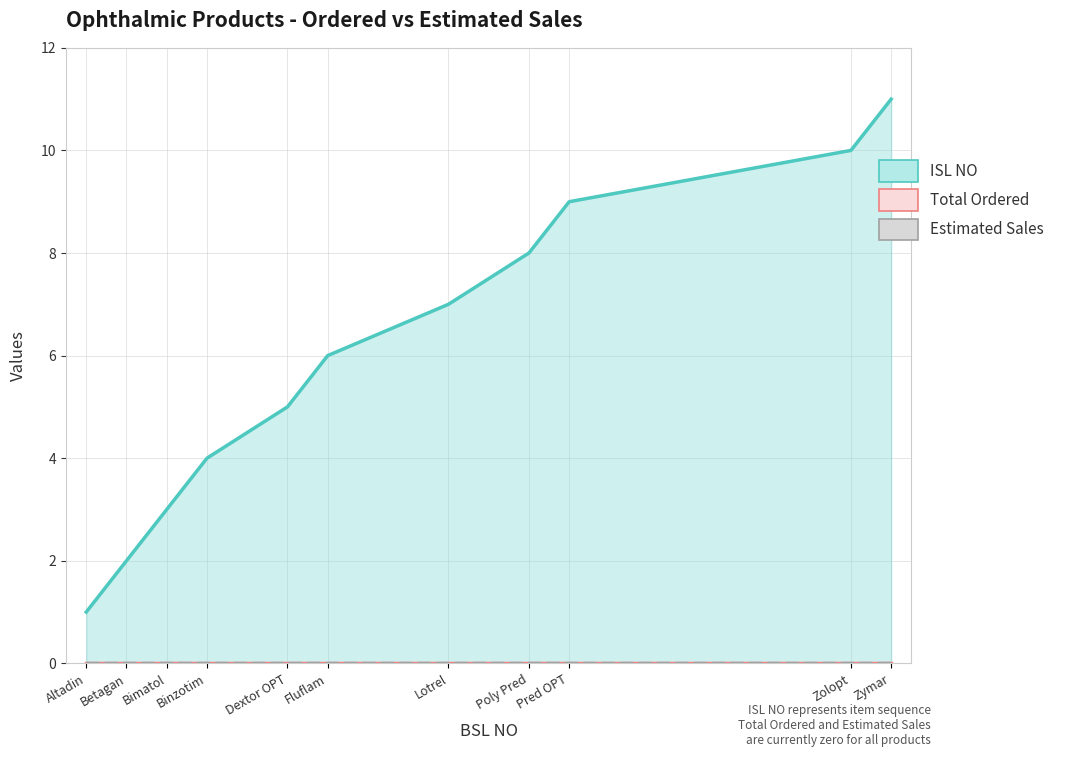

What is the difference between the maximum and minimum values in the ISL NO series?

10